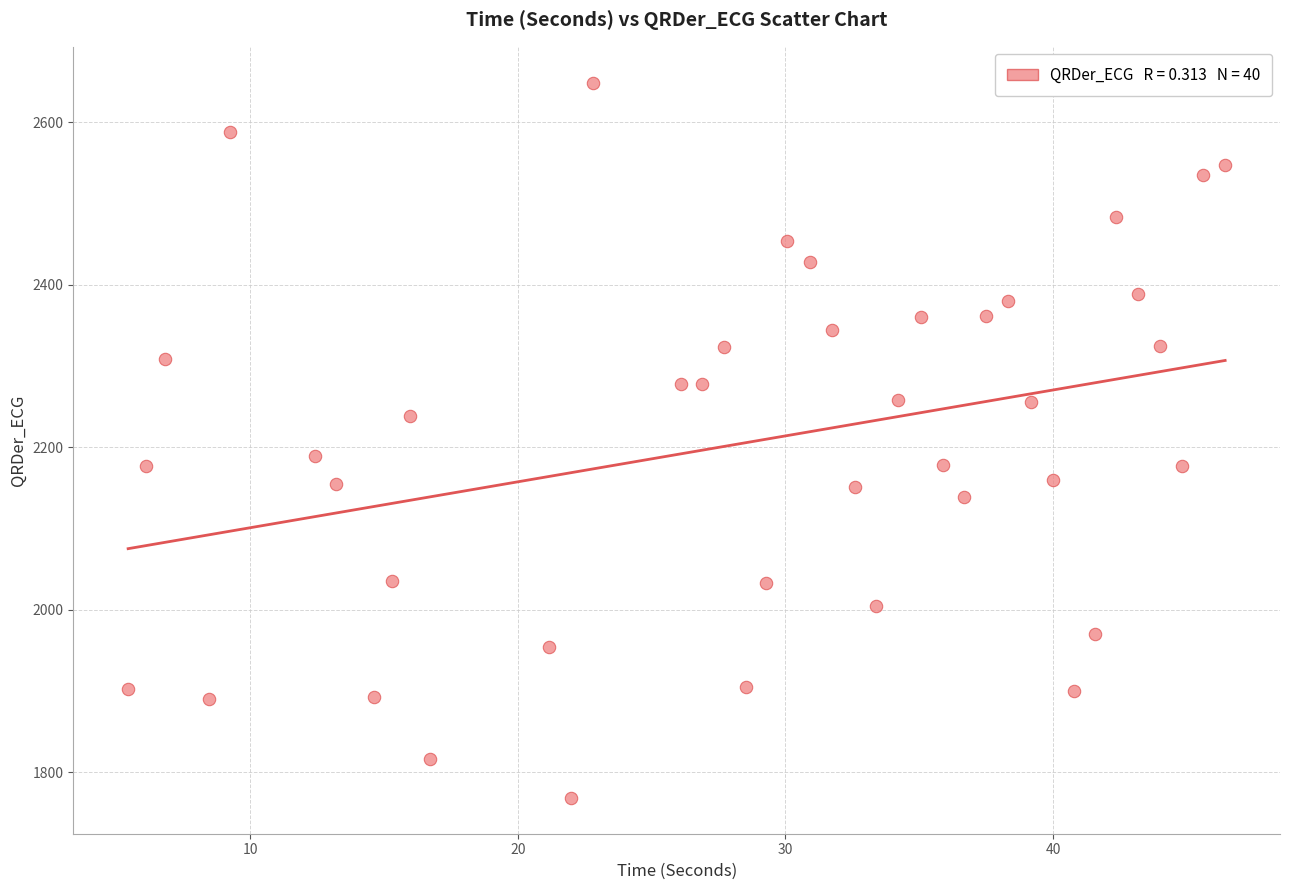

What is the range of Y values (max minus min)?

880.6